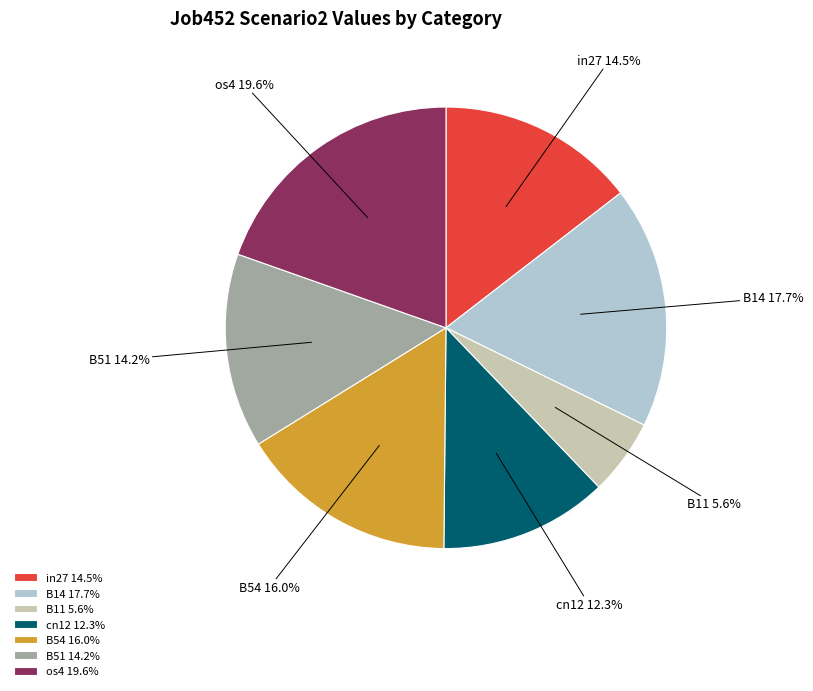

True or false: B11 accounts for 6% of the total.

True